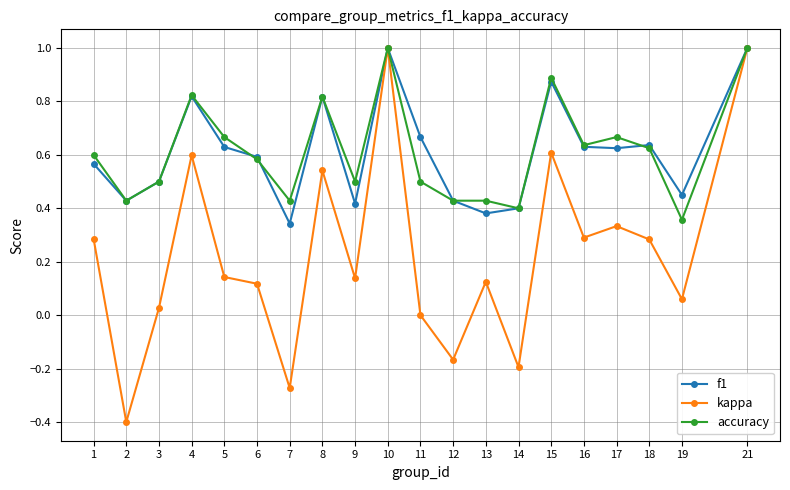

What is the total value across all series at 18?

1.5